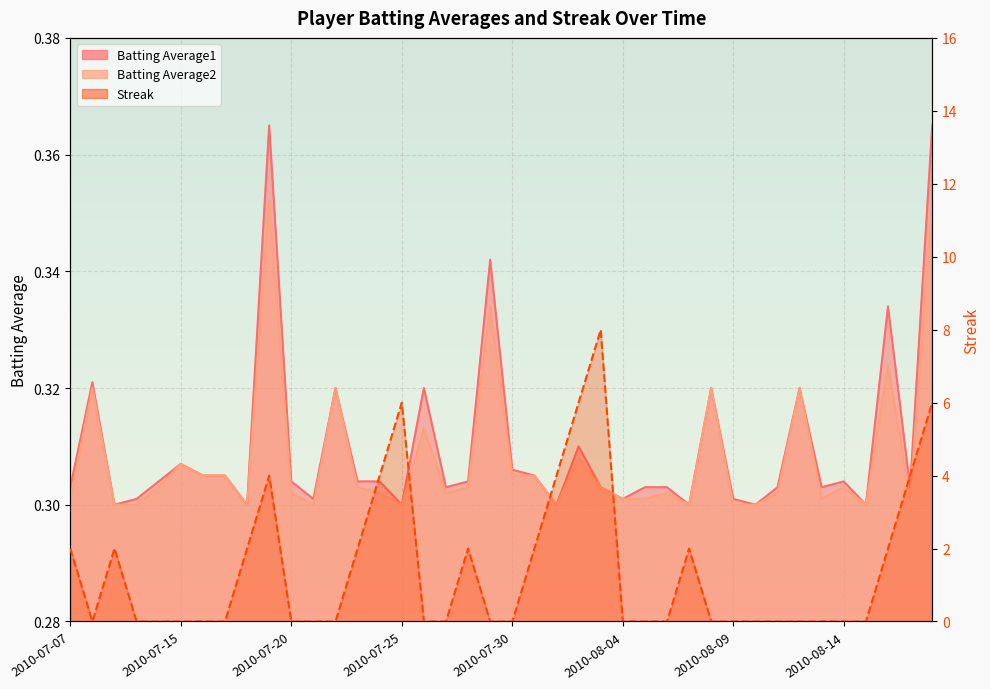

Is the value of Batting Average1 at 2010-08-04 greater than the value of Batting Average2 at 2010-08-01?

Yes